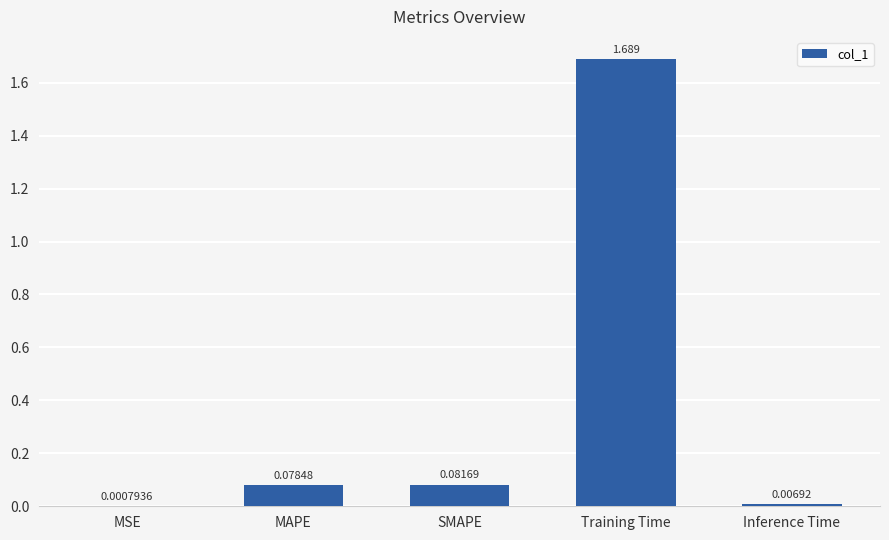

Count the number of data series in this chart.

1